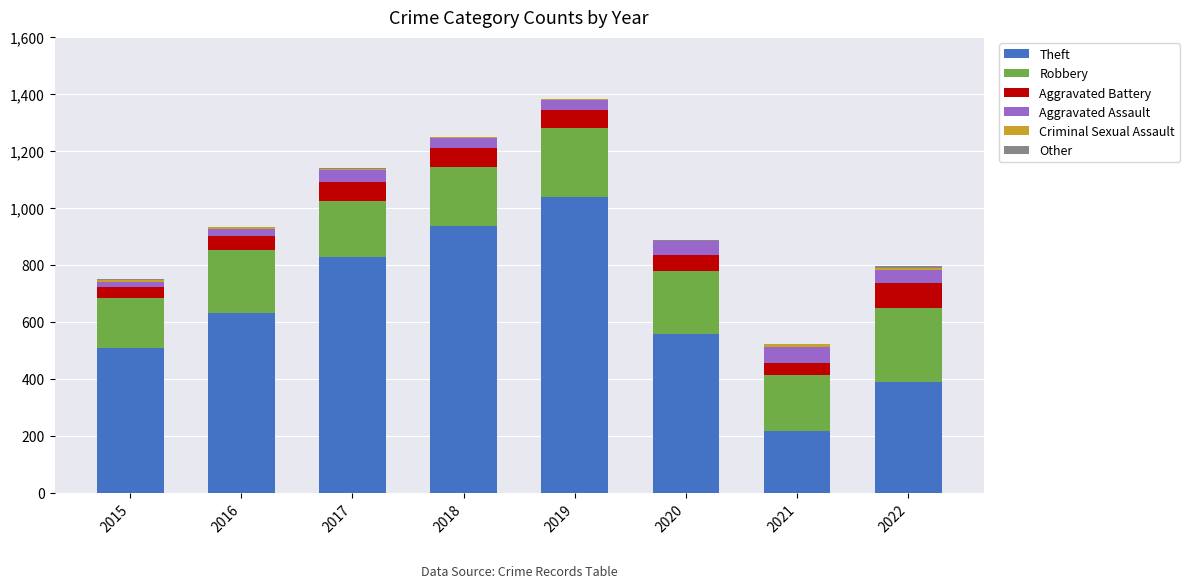

What is the highest value of the Theft series?

1040